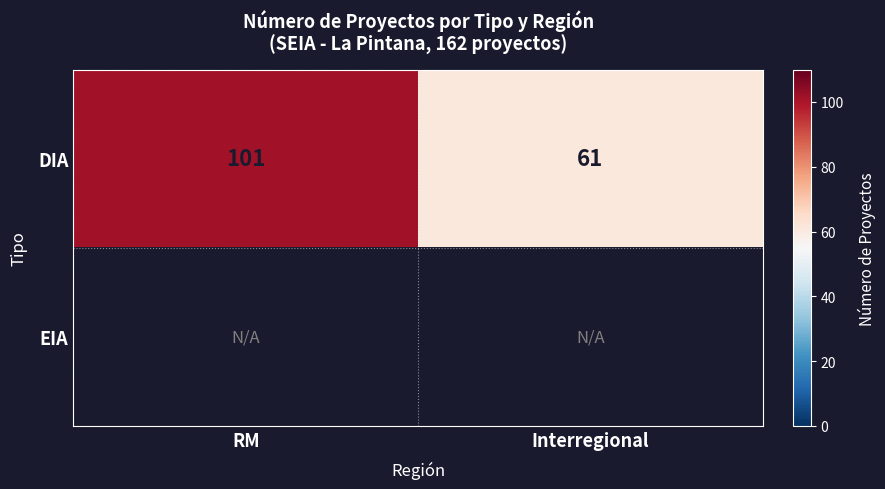

Read the DIA value at Interregional, to the nearest 5.

60